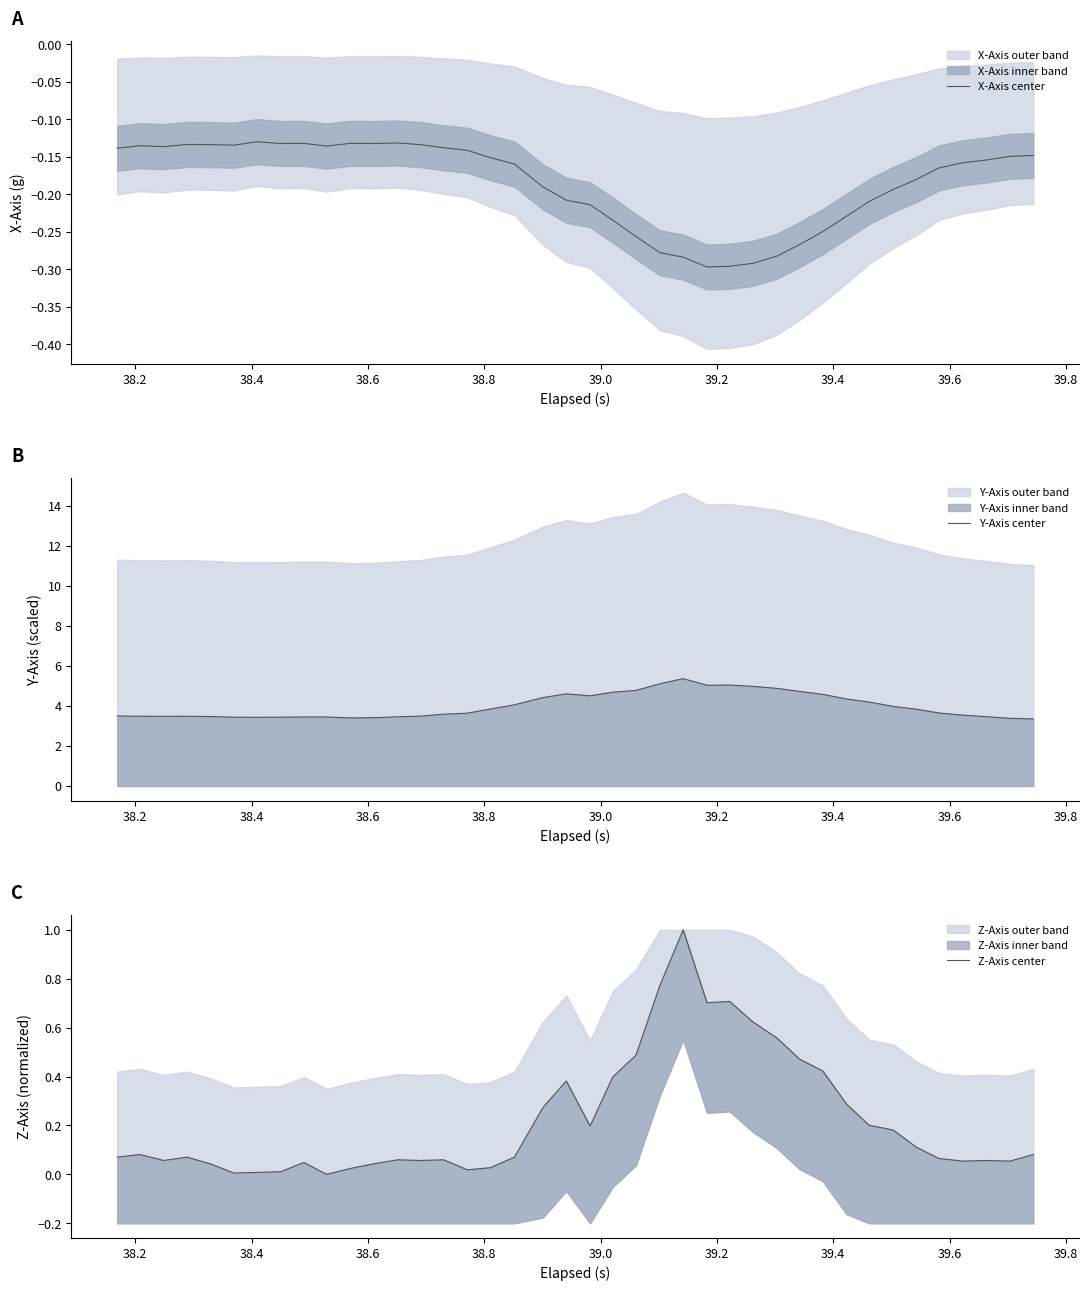

What is the maximum value for Y-Axis center?

5.4